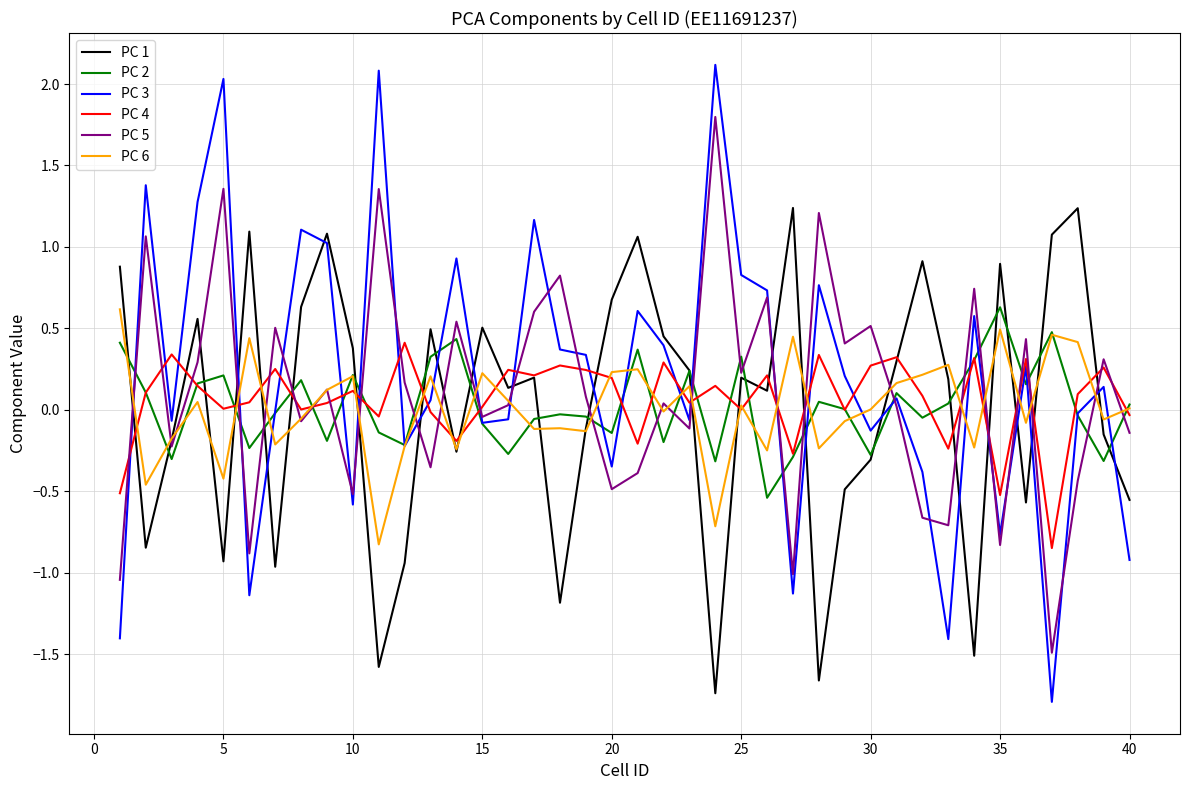

What is the smallest value displayed?

-1.8